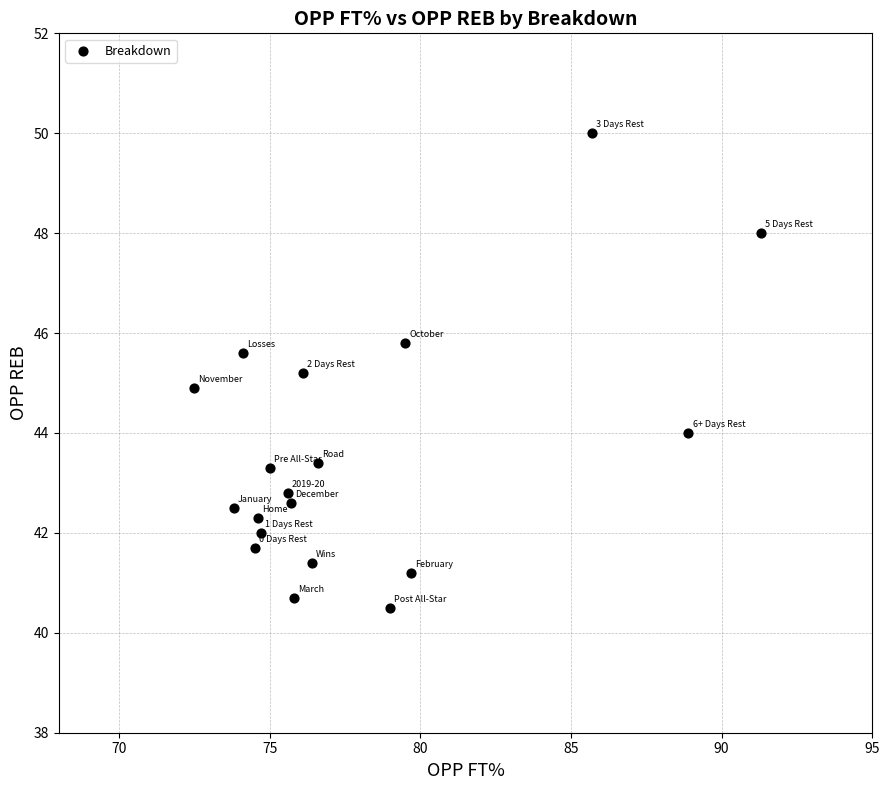

What is the range of X values (max minus min)?

18.8